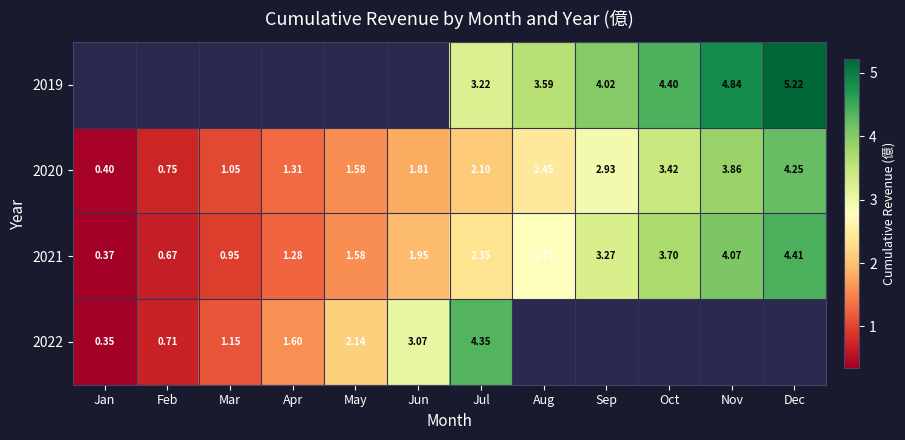

Where does the 2020 series first go above 2?

Jul